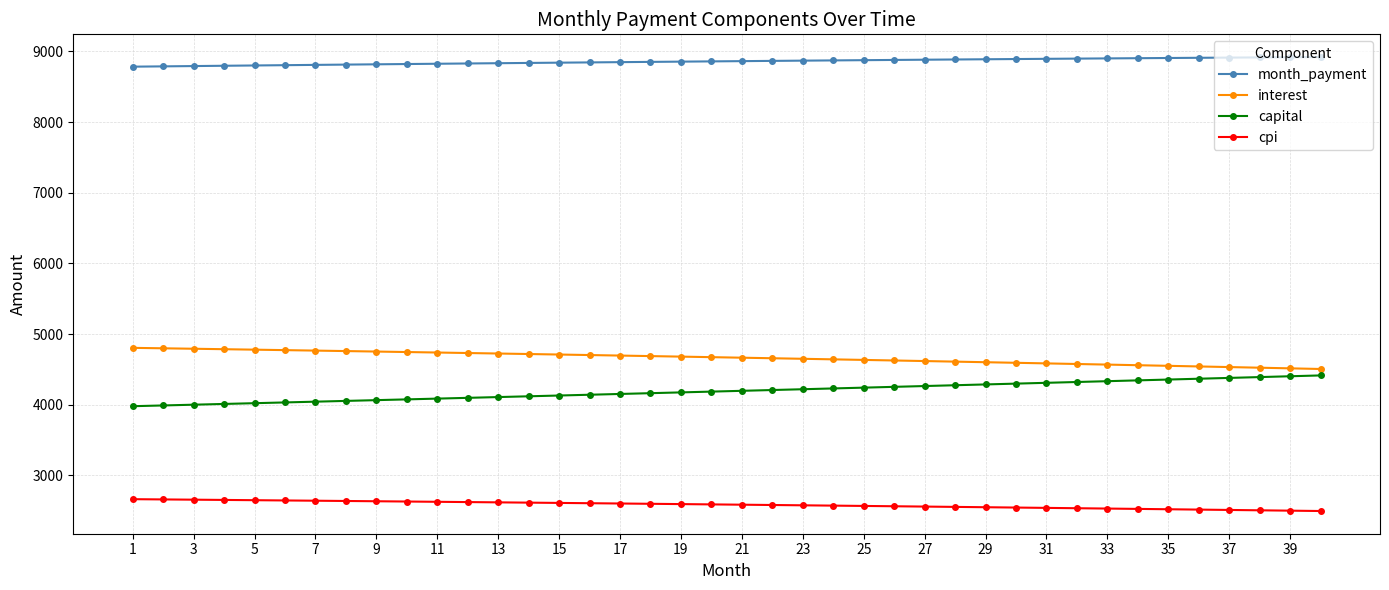

What is the average value of the interest series?

4664.0